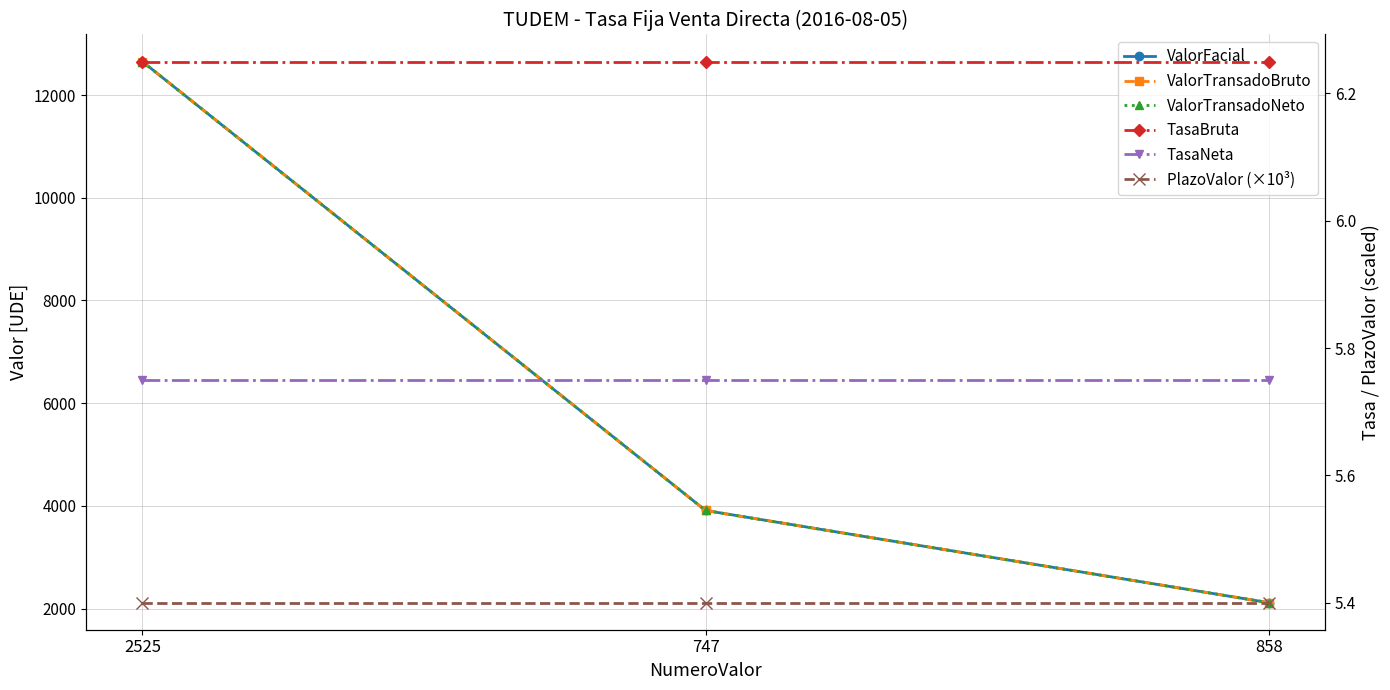

Reading left to right, list all the values displayed in this chart.

ValorFacial: 2525=12652.5	747=3909.0	858=2114.1
ValorTransadoBruto: 2525=12652.5	747=3909.0	858=2114.1
ValorTransadoNeto: 2525=12652.5	747=3909.0	858=2114.1
TasaBruta: 2525=6.2	747=6.2	858=6.2
TasaNeta: 2525=5.8	747=5.8	858=5.8
PlazoValor (×10³): 2525=5.4	747=5.4	858=5.4